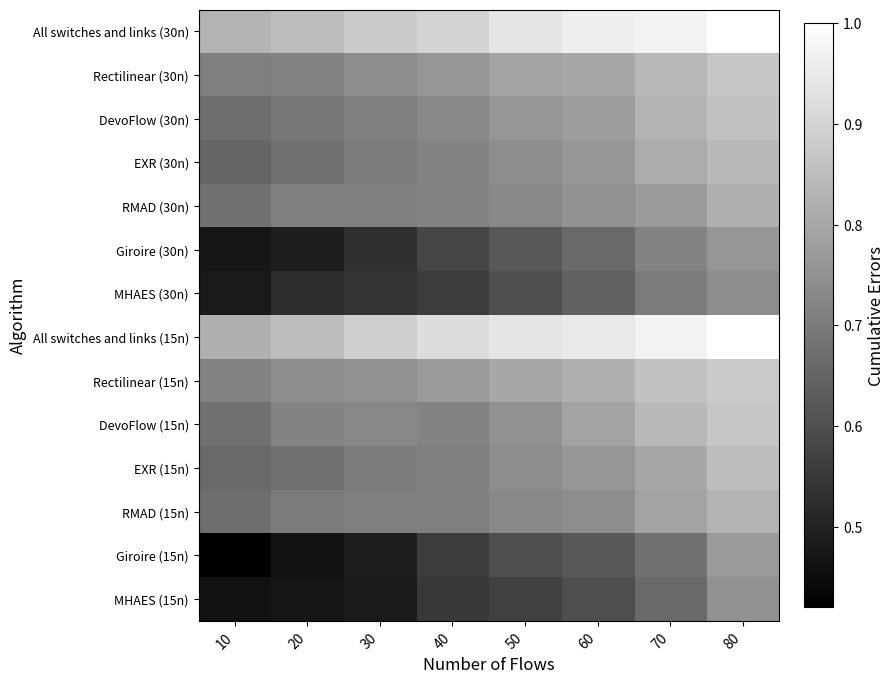

Reading left to right, what are all the values shown in this chart?

All switches and links (30n): 10=0.8	20=0.8	30=0.9	40=0.9	50=0.9	60=1.0	70=1.0	80=1.0
Rectilinear (30n): 10=0.7	20=0.7	30=0.7	40=0.8	50=0.8	60=0.8	70=0.8	80=0.9
DevoFlow (30n): 10=0.7	20=0.7	30=0.7	40=0.7	50=0.8	60=0.8	70=0.8	80=0.9
EXR (30n): 10=0.7	20=0.7	30=0.7	40=0.7	50=0.7	60=0.8	70=0.8	80=0.8
RMAD (30n): 10=0.7	20=0.7	30=0.7	40=0.7	50=0.7	60=0.8	70=0.8	80=0.8
Giroire (30n): 10=0.5	20=0.5	30=0.5	40=0.6	50=0.6	60=0.7	70=0.7	80=0.8
MHAES (30n): 10=0.5	20=0.5	30=0.5	40=0.6	50=0.6	60=0.6	70=0.7	80=0.7
All switches and links (15n): 10=0.8	20=0.8	30=0.9	40=0.9	50=0.9	60=0.9	70=1.0	80=1.0
Rectilinear (15n): 10=0.7	20=0.7	30=0.8	40=0.8	50=0.8	60=0.8	70=0.9	80=0.9
DevoFlow (15n): 10=0.7	20=0.7	30=0.7	40=0.7	50=0.8	60=0.8	70=0.8	80=0.9
EXR (15n): 10=0.7	20=0.7	30=0.7	40=0.7	50=0.7	60=0.8	70=0.8	80=0.8
RMAD (15n): 10=0.7	20=0.7	30=0.7	40=0.7	50=0.7	60=0.7	70=0.8	80=0.8
Giroire (15n): 10=0.4	20=0.5	30=0.5	40=0.6	50=0.6	60=0.6	70=0.7	80=0.8
MHAES (15n): 10=0.5	20=0.5	30=0.5	40=0.6	50=0.6	60=0.6	70=0.7	80=0.8